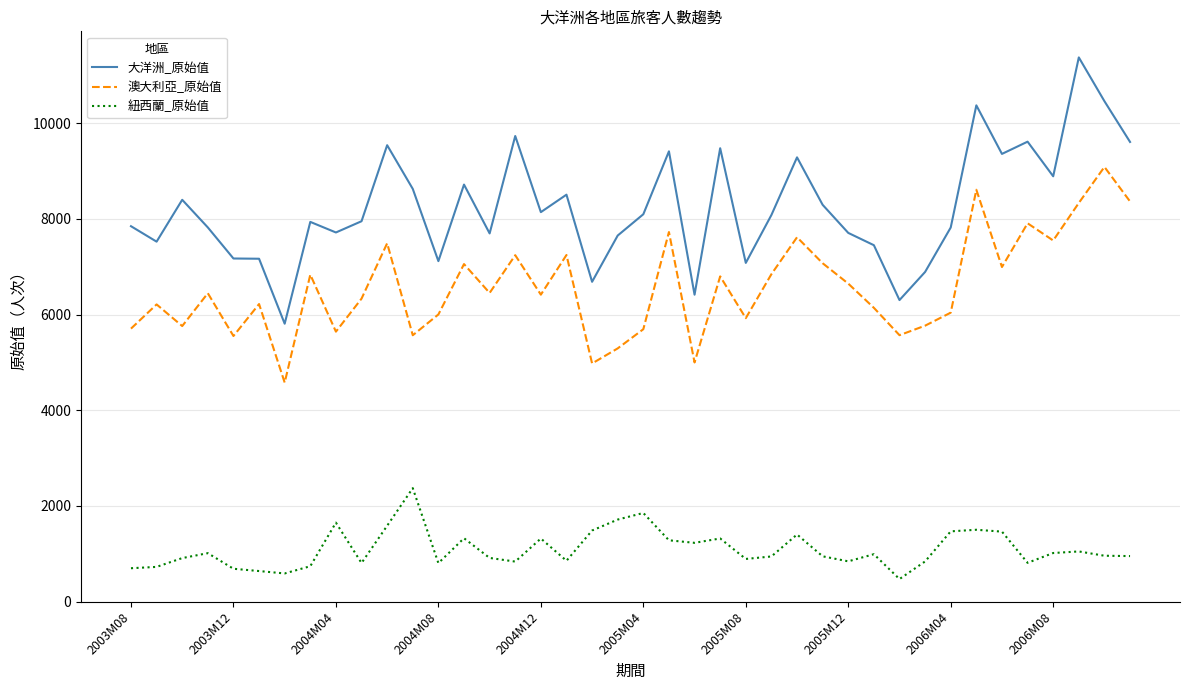

Which series has the largest total across all categories?

大洋洲_原始值